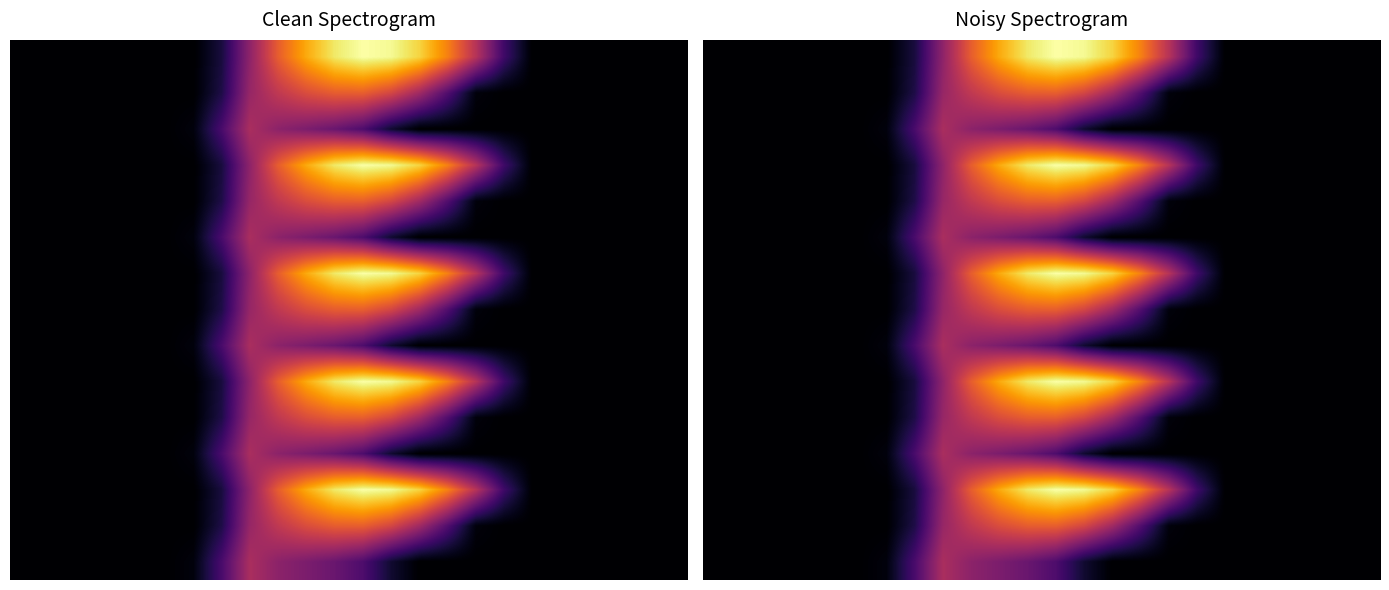

At which category is the sum across all series the highest?

11